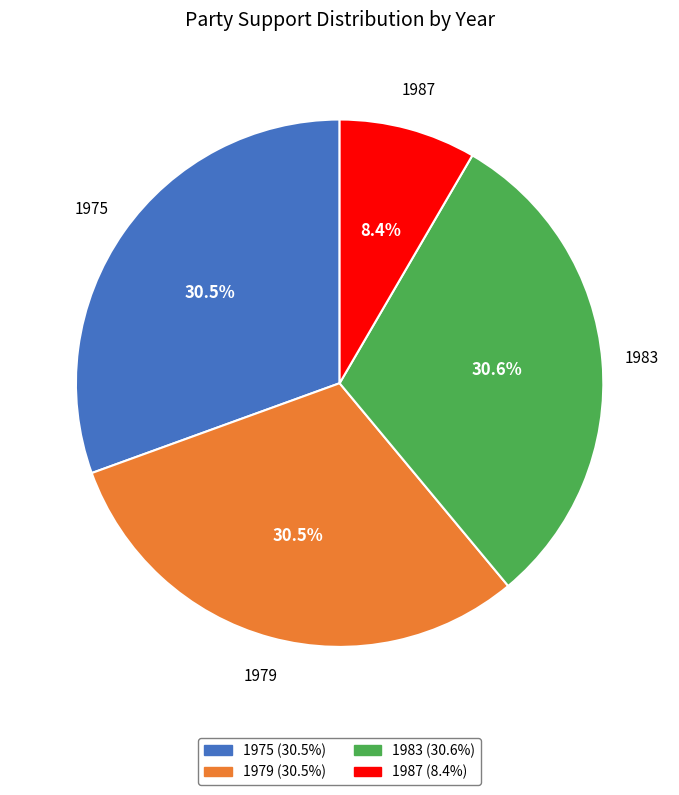

Does any single category account for the majority?

No